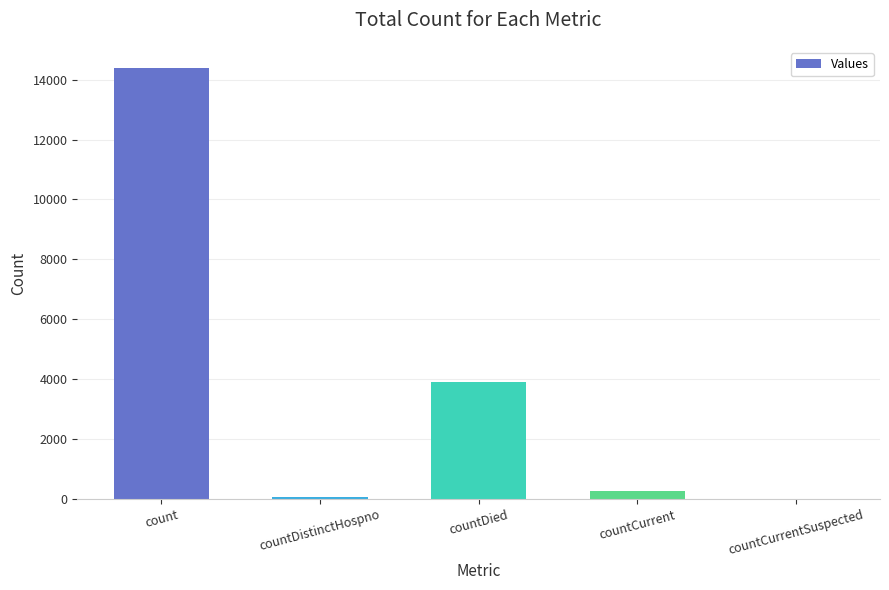

At which category does the chart reach its peak across all series?

count